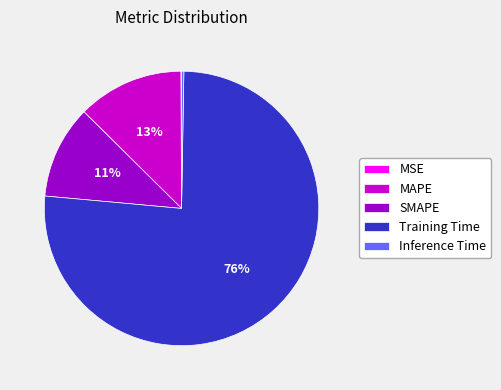

What is the largest slice in the pie chart?

Training Time